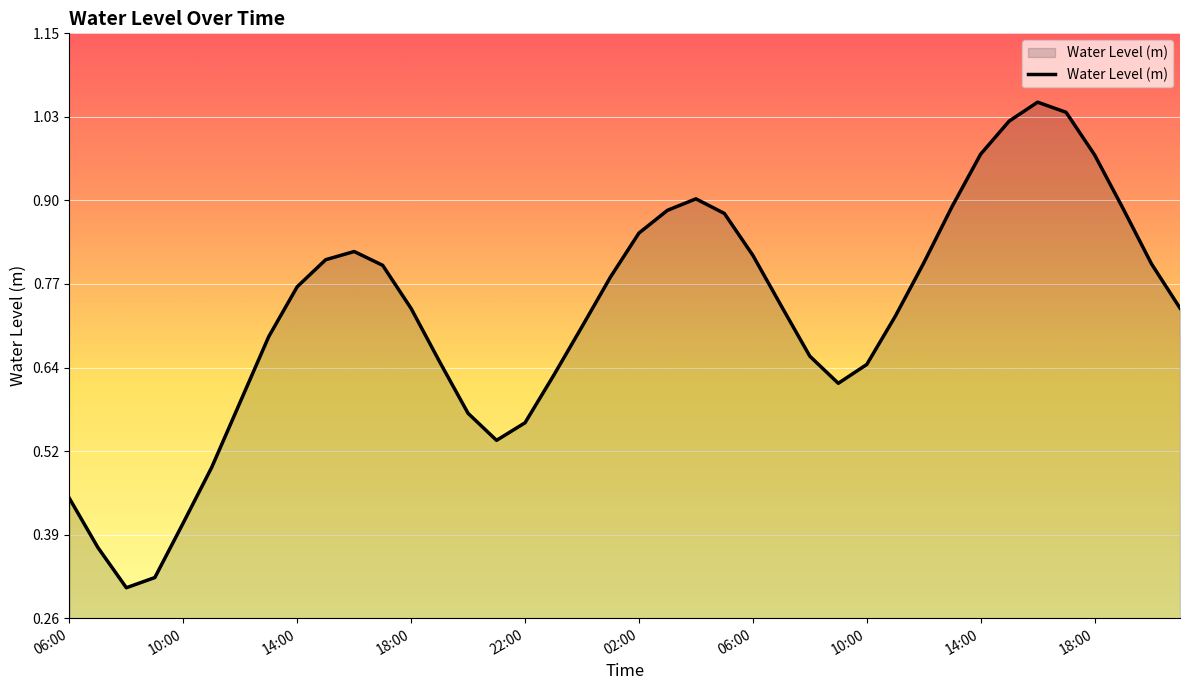

What is the difference between the maximum and minimum values?

0.7